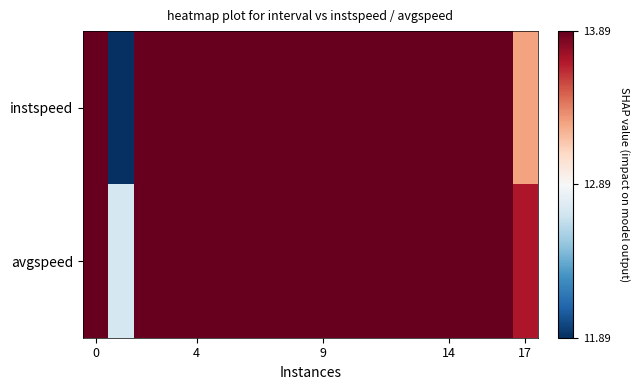

How many series are shown in this chart?

2